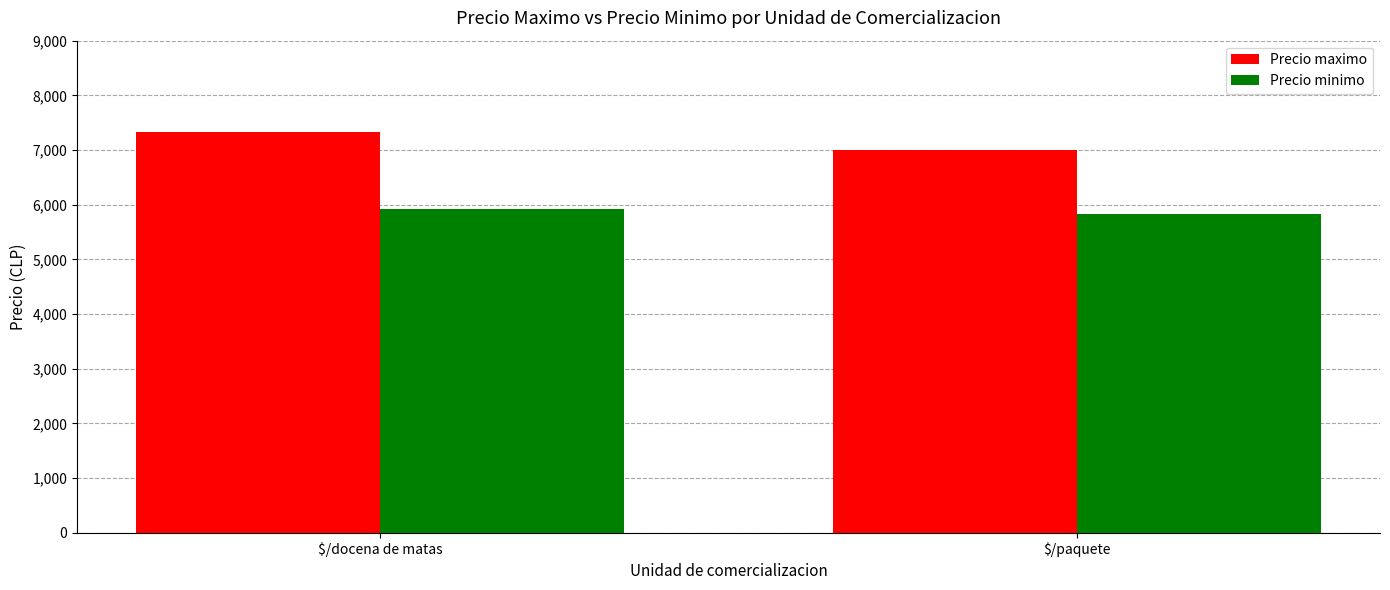

What position from the left is $/docena de matas?

1